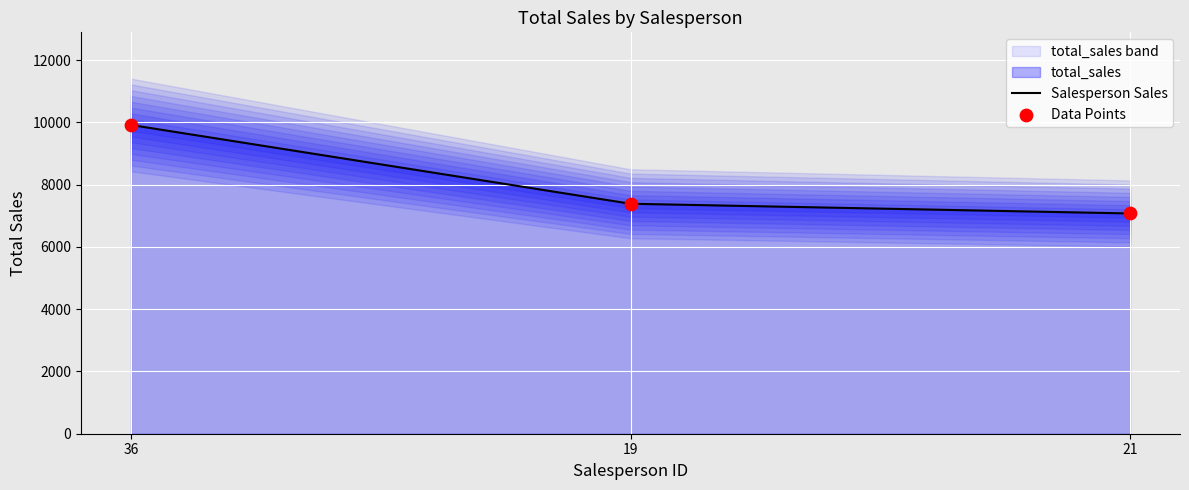

Which series has the largest total across all categories?

Salesperson Sales